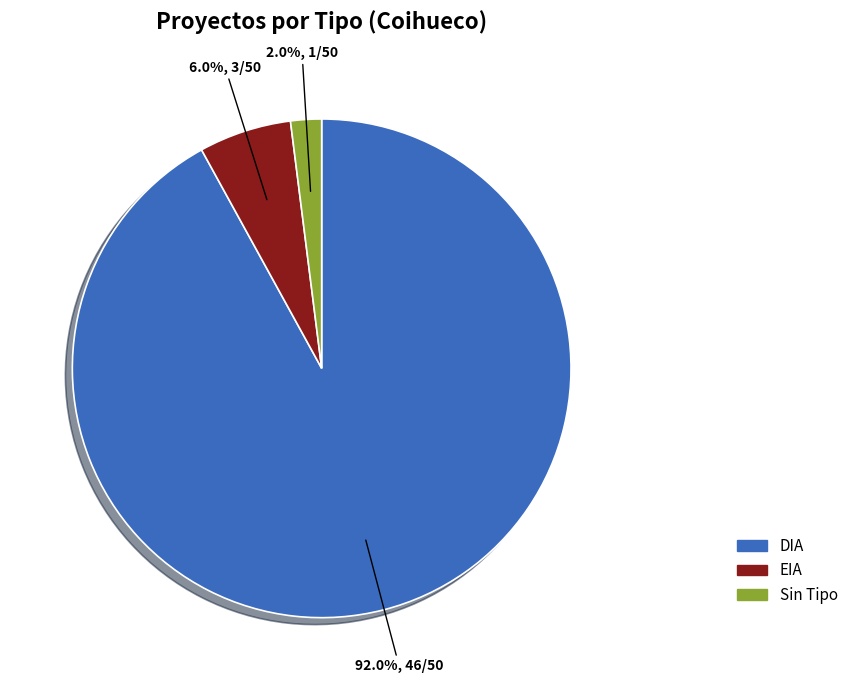

Does any single category account for the majority?

Yes